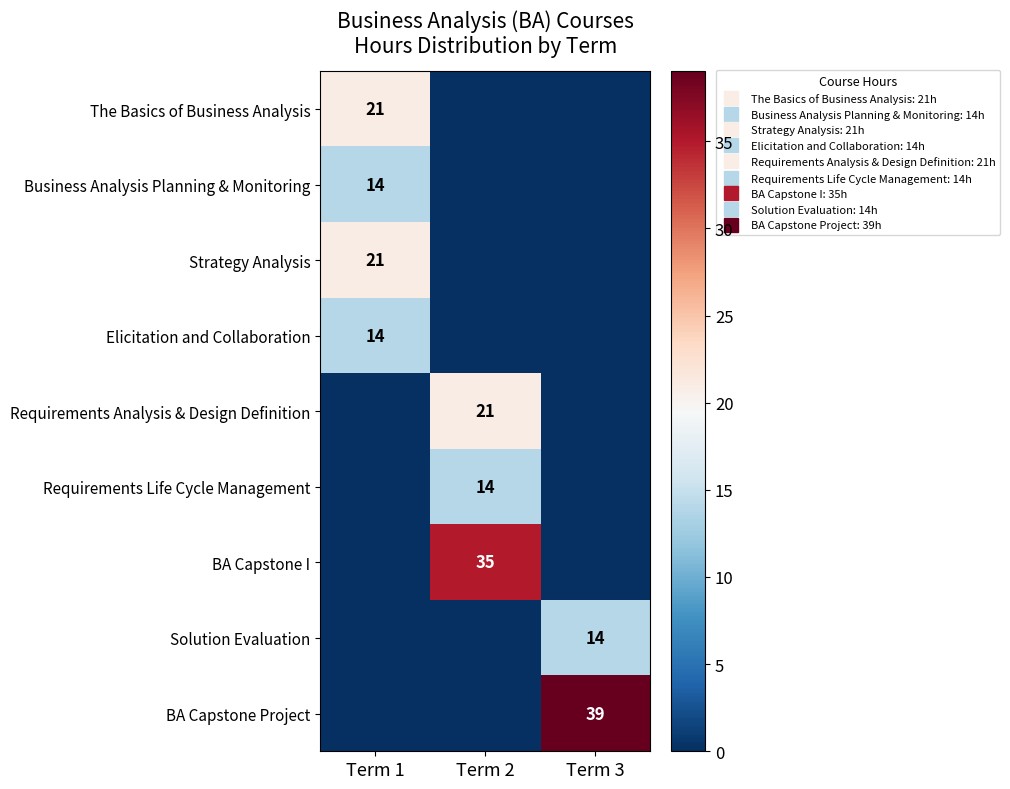

How many values in the BA Capstone Project series exceed 0?

1